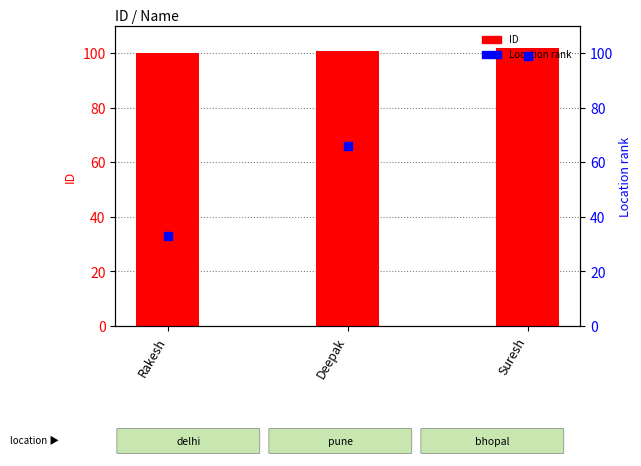

At how many categories does at least one series exceed 55?

3